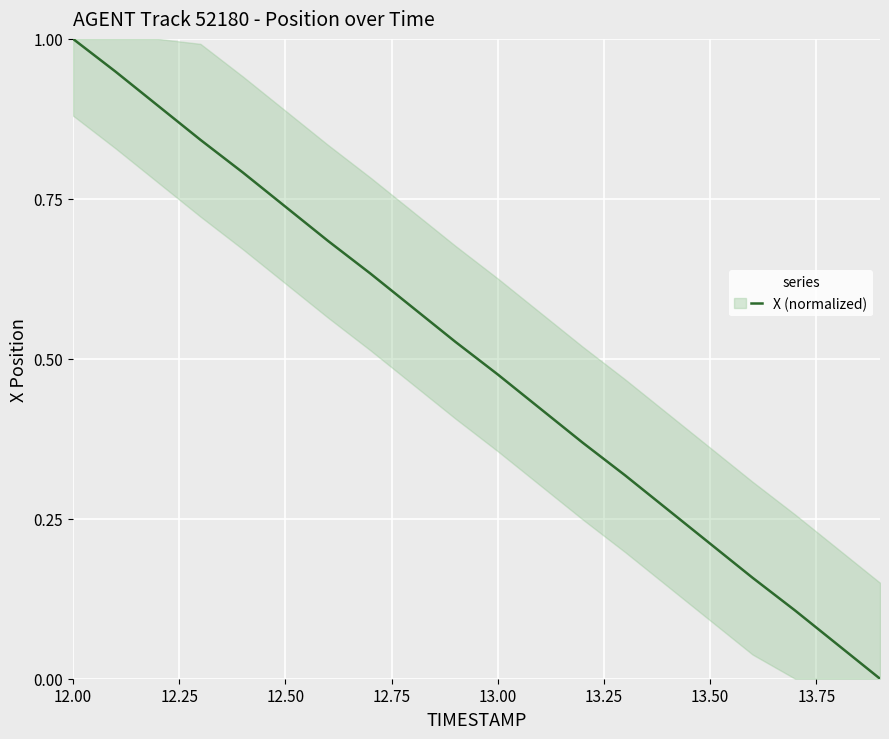

What is the maximum value shown in the chart?

1.0